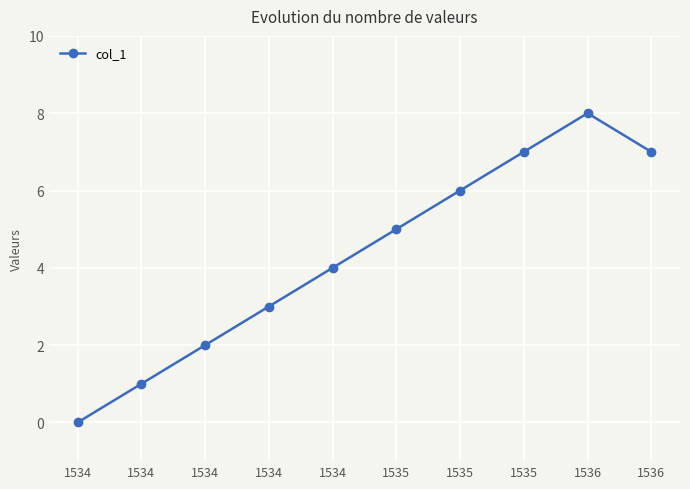

How many lines are shown in the chart?

1